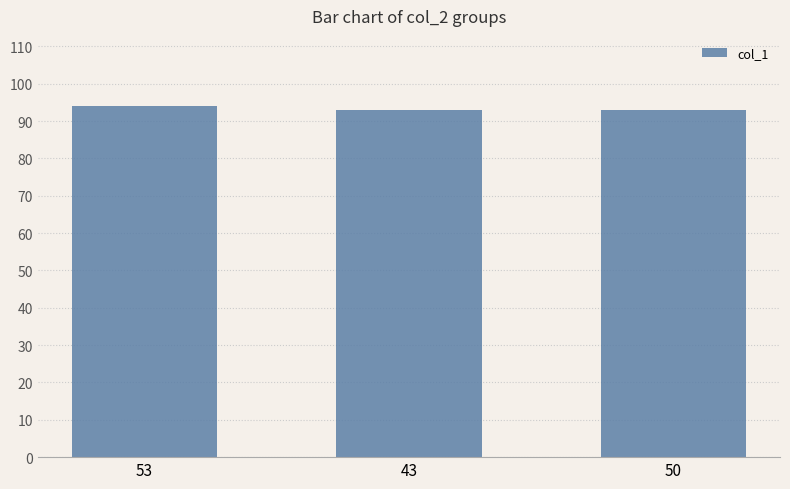

What is the smallest value displayed?

93